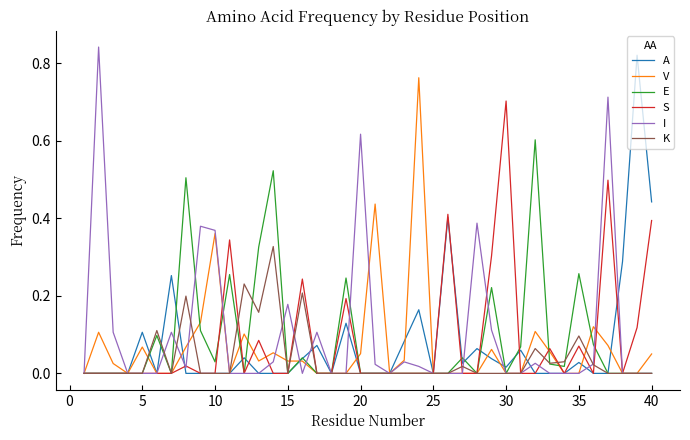

The E series shows 0.0 at 5. True or false?

True